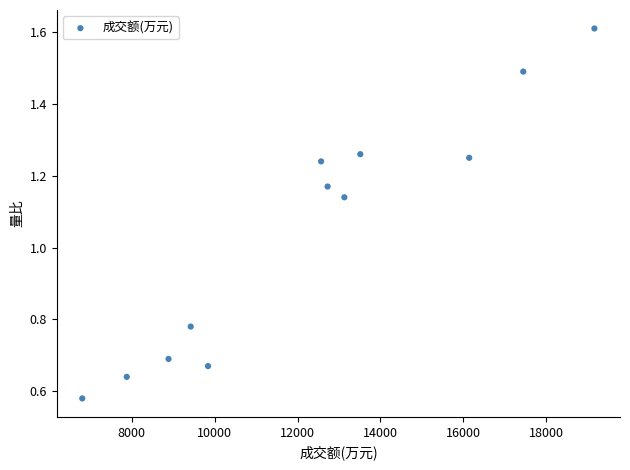

What is the average X value?

12292.9